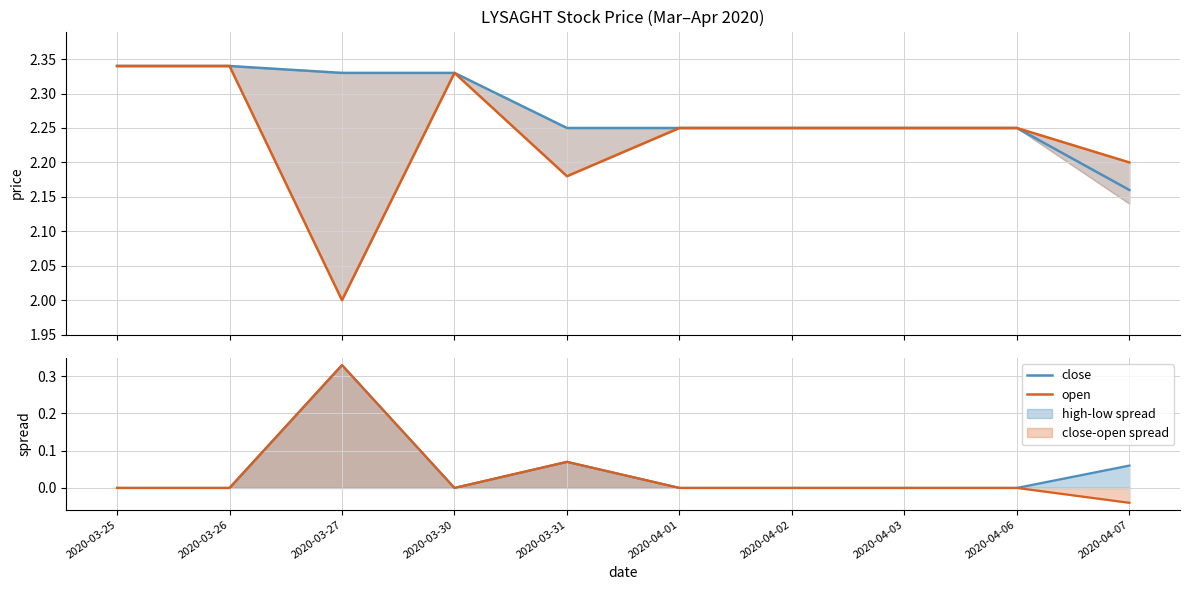

At which category is the sum across all series the highest?

2020-03-25